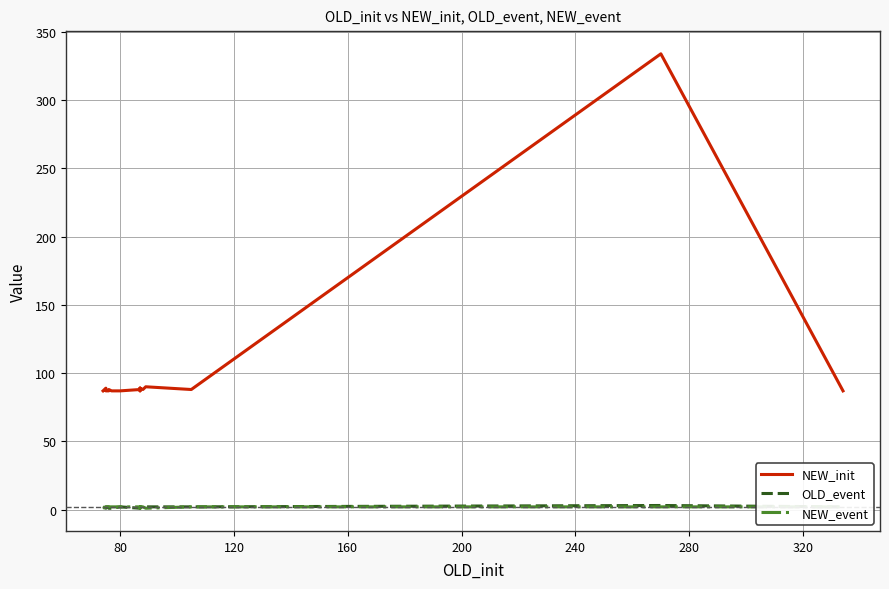

What is the label of the 13th point from the right?

80